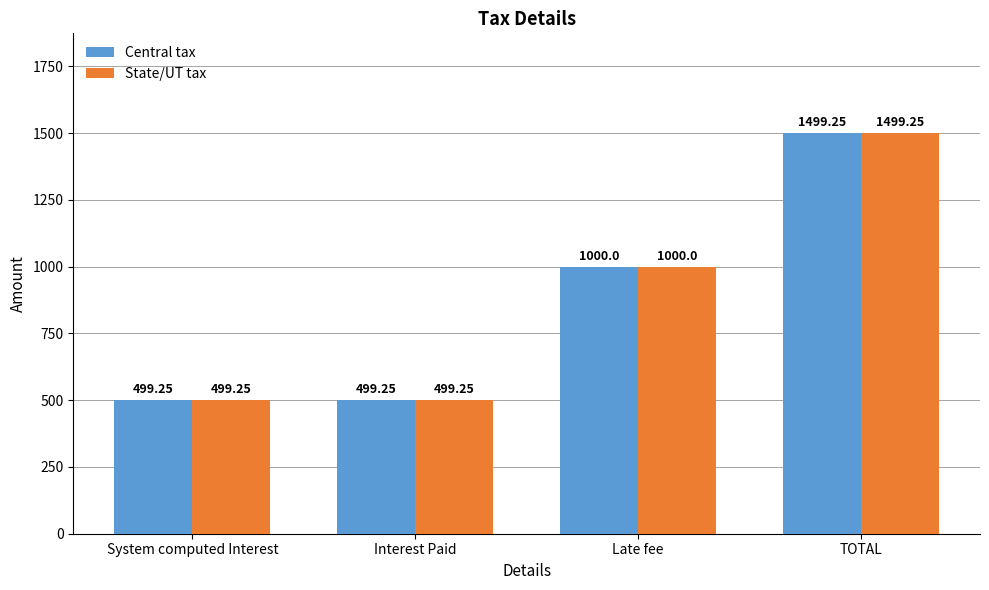

What is the total value across all series at Interest Paid?

998.5